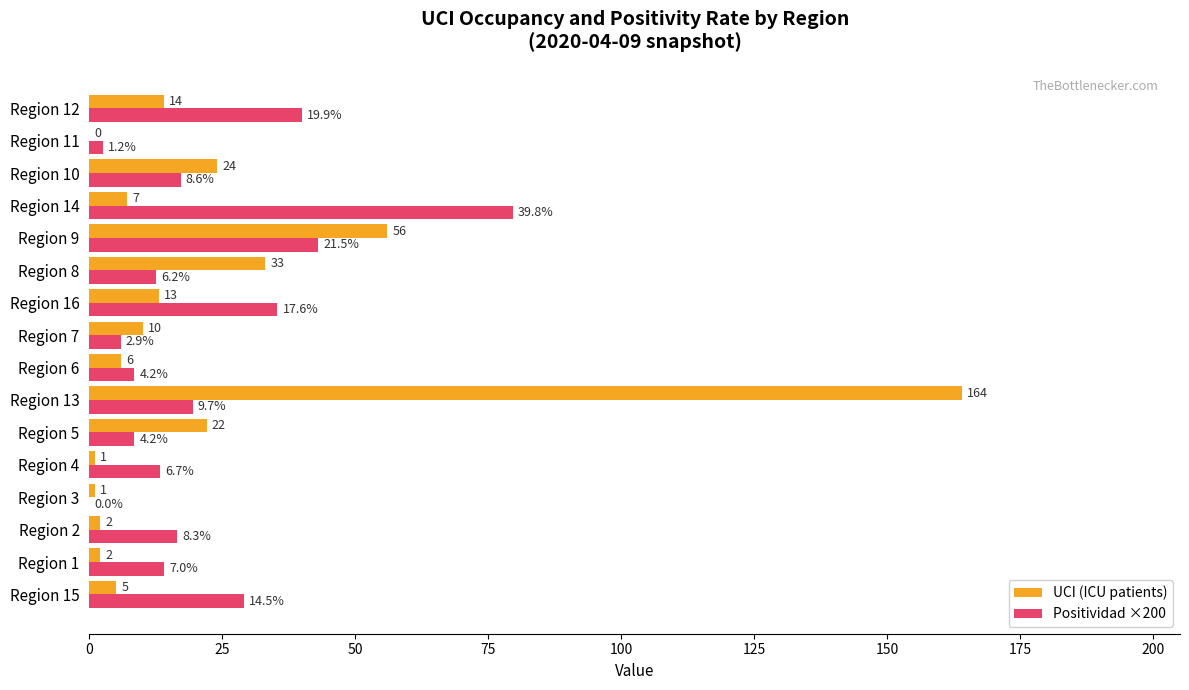

At which label is UCI (ICU patients) closest to 82?

Region 9